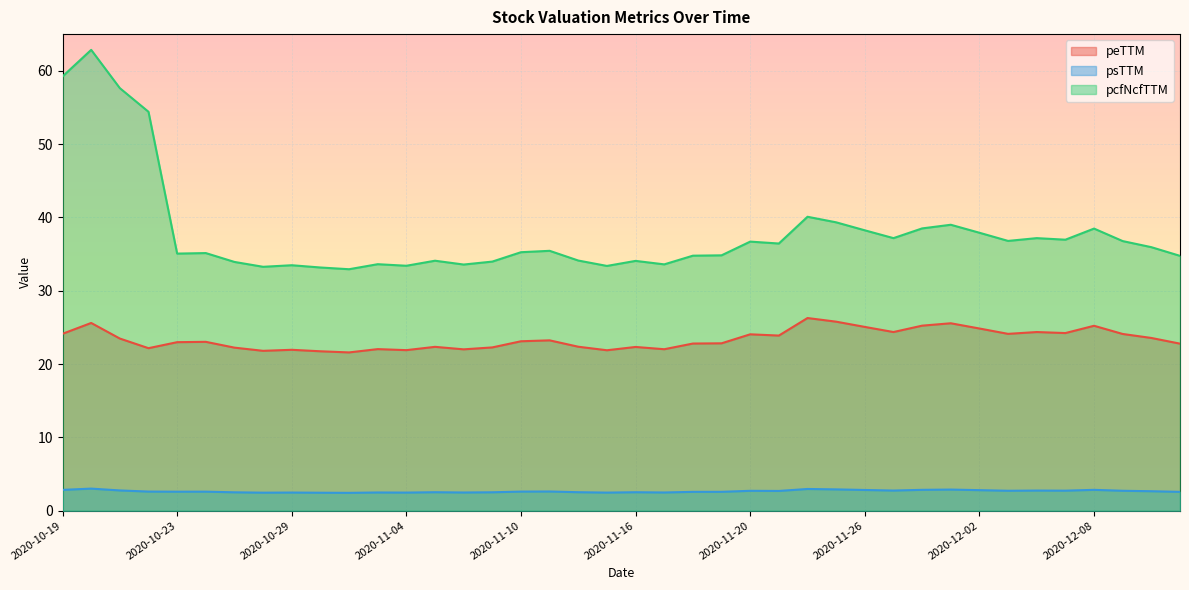

Rank the categories by peTTM value from highest to lowest.

2020-11-24, 2020-11-25, 2020-10-20, 2020-12-01, 2020-11-30, 2020-12-08, 2020-11-26, 2020-12-02, 2020-11-27, 2020-12-04, 2020-12-07, 2020-10-19, 2020-12-03, 2020-12-09, 2020-11-20, 2020-11-23, 2020-12-10, 2020-10-21, 2020-11-11, 2020-11-10, 2020-10-26, 2020-10-23, 2020-11-19, 2020-11-18, 2020-12-11, 2020-11-12, 2020-11-05, 2020-11-16, 2020-11-09, 2020-10-27, 2020-10-22, 2020-11-03, 2020-11-17, 2020-11-06, 2020-10-29, 2020-11-04, 2020-11-13, 2020-10-28, 2020-10-30, 2020-11-02